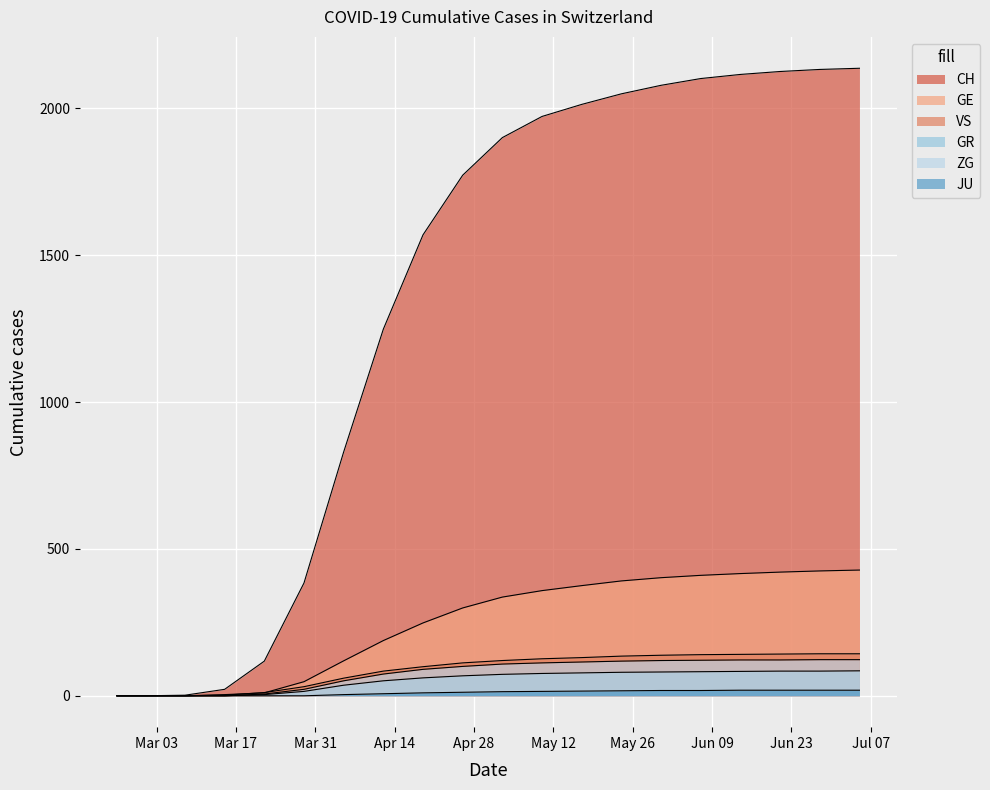

At which category is the sum across all series the highest?

2020-07-05